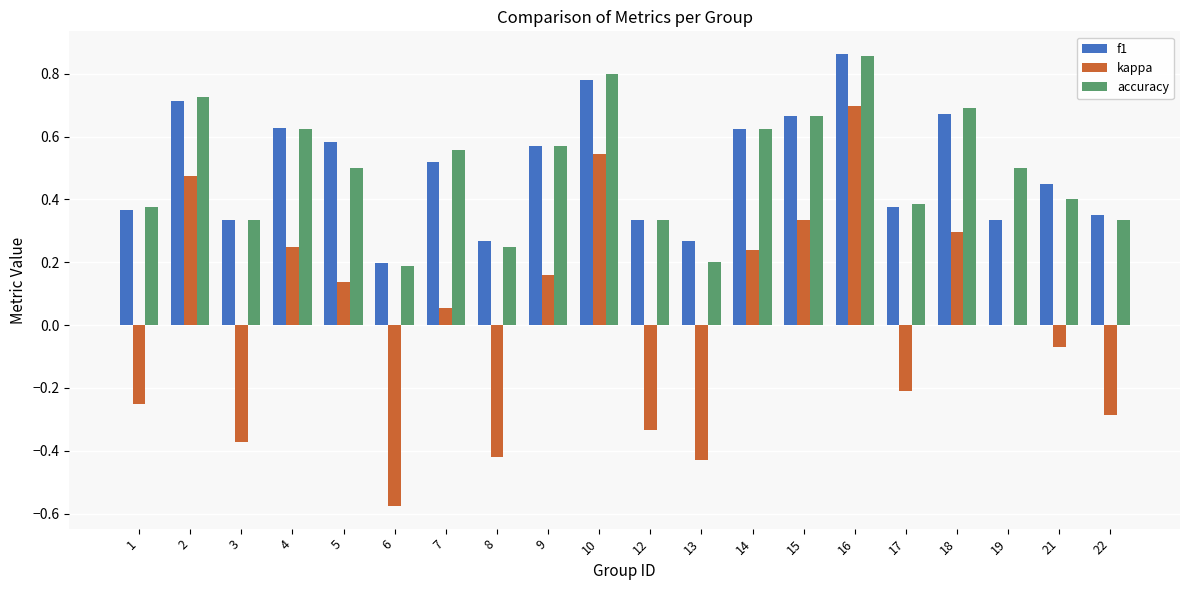

Is it true that accuracy equals 0.4 at 21?

True